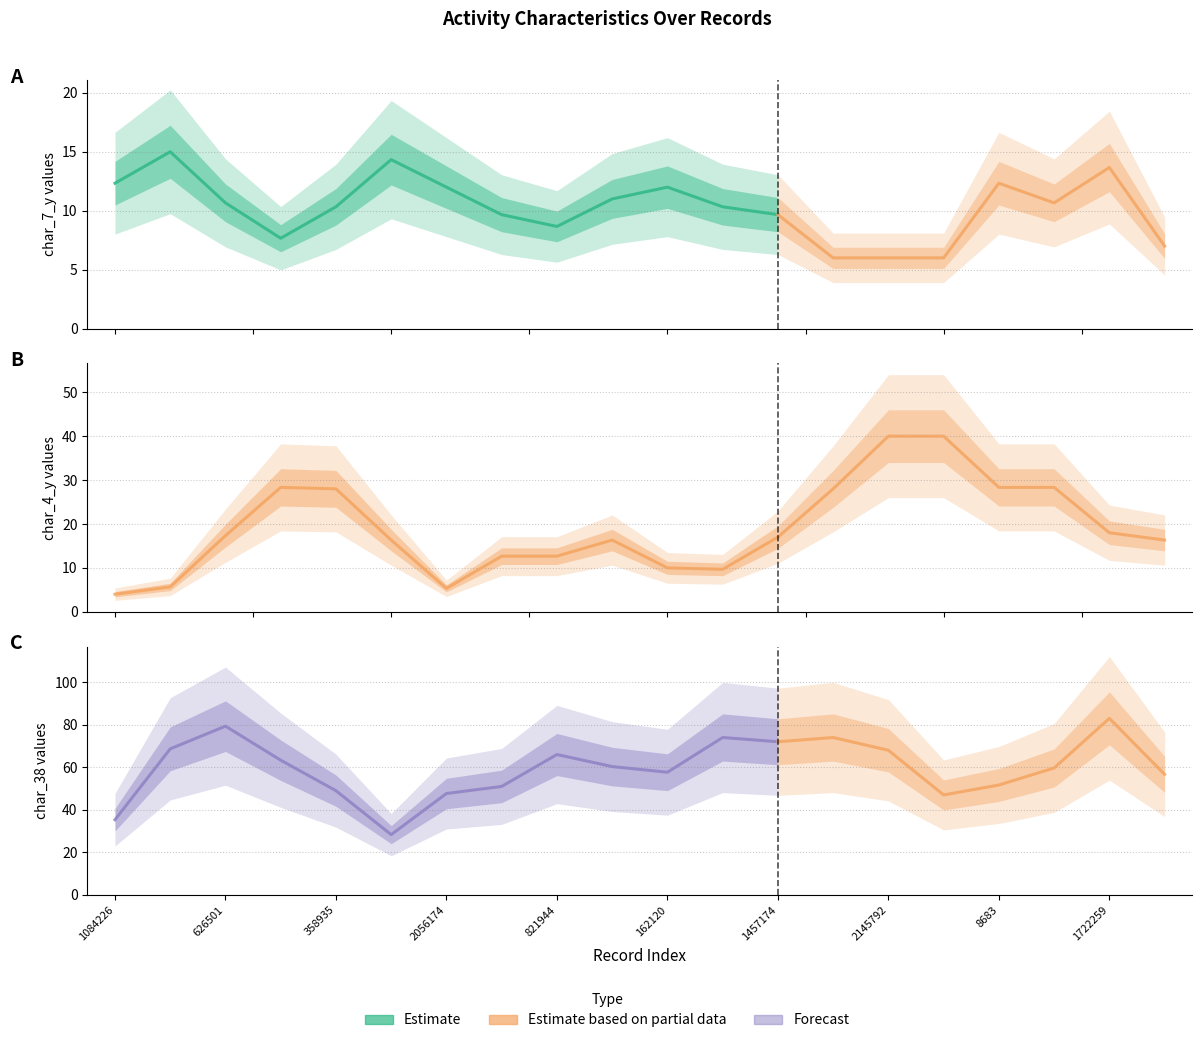

Which series has the widest spread of values?

char_38